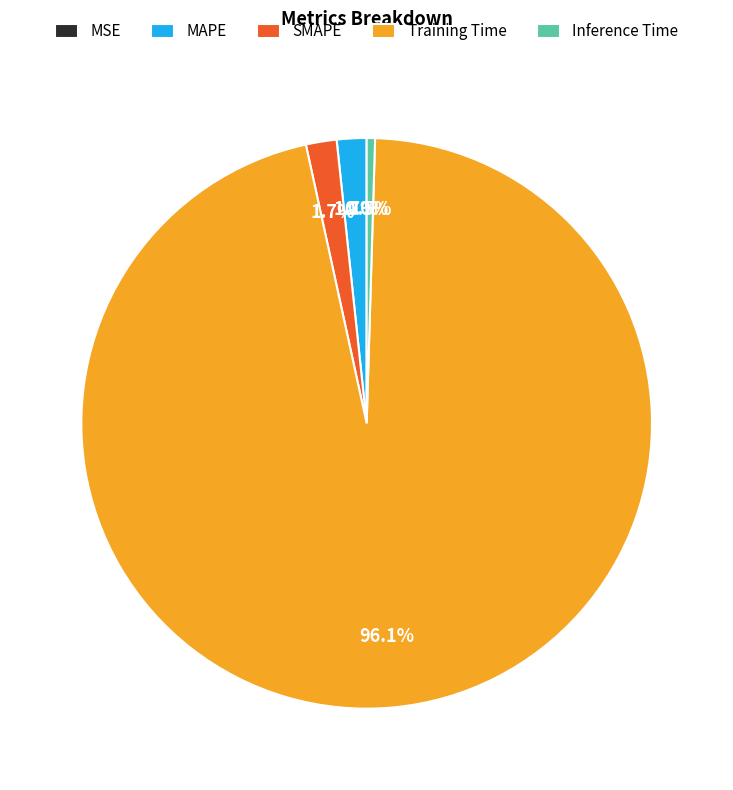

How much of the chart is everything except MAPE?

98.3%